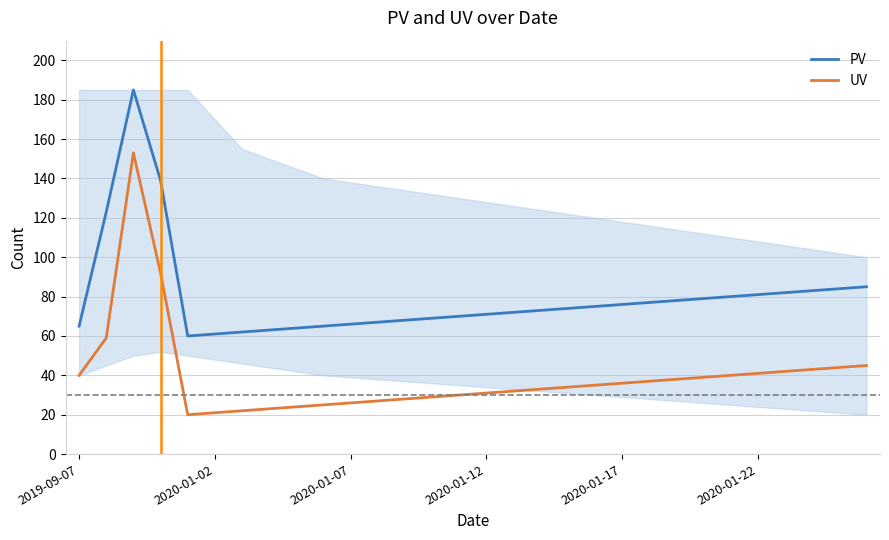

True or false: PV and UV intersect in this chart.

False